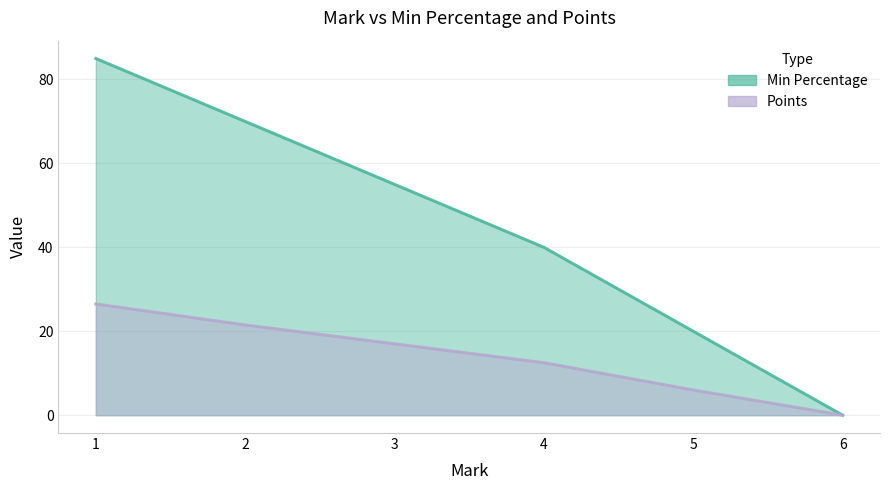

At which category is the sum across all series the highest?

1